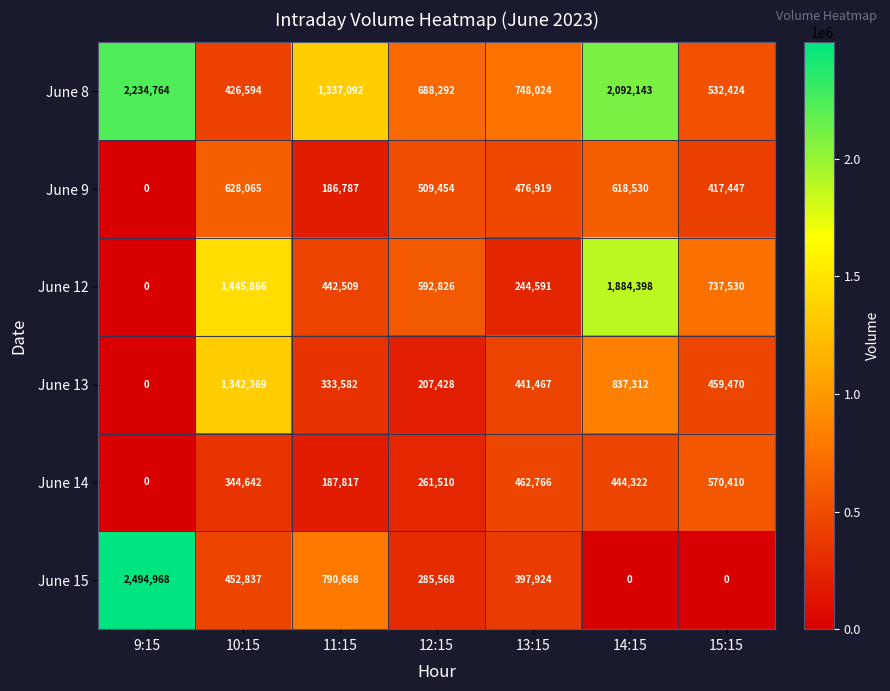

Between 10:15 and 11:15, which series saw the biggest shift?

June 13